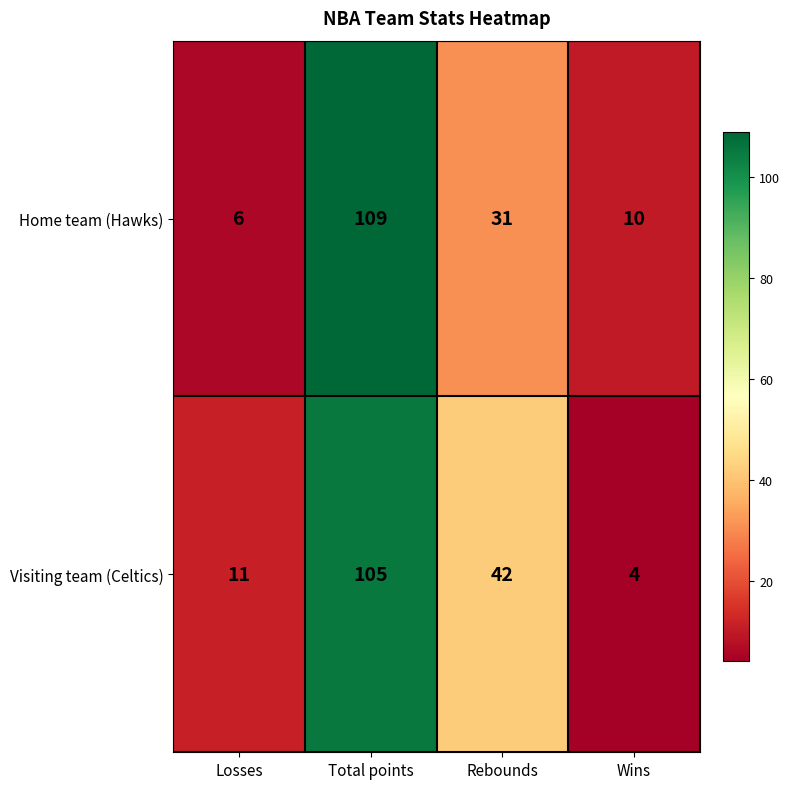

Reading left to right, what are all the values shown in this chart?

Home team (Hawks): Losses=6	Total points=109	Rebounds=31	Wins=10
Visiting team (Celtics): Losses=11	Total points=105	Rebounds=42	Wins=4